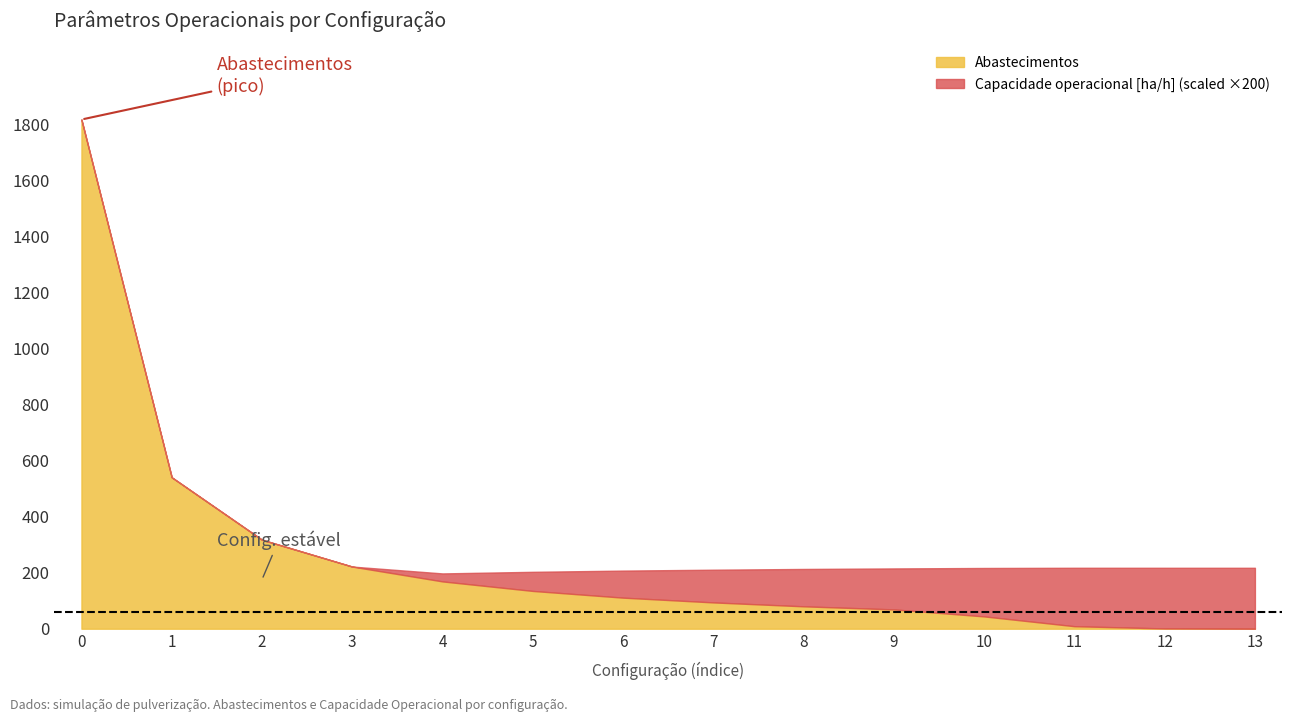

Which series has the largest total across all categories?

Abastecimentos